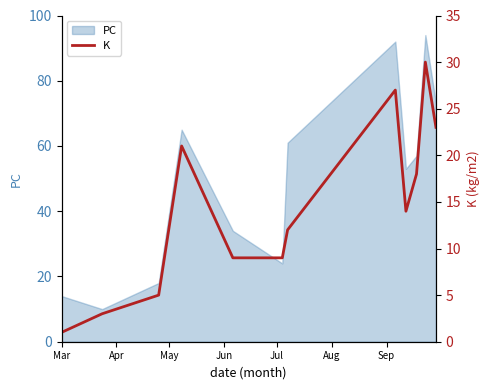

What is the lowest value of the PC series?

10